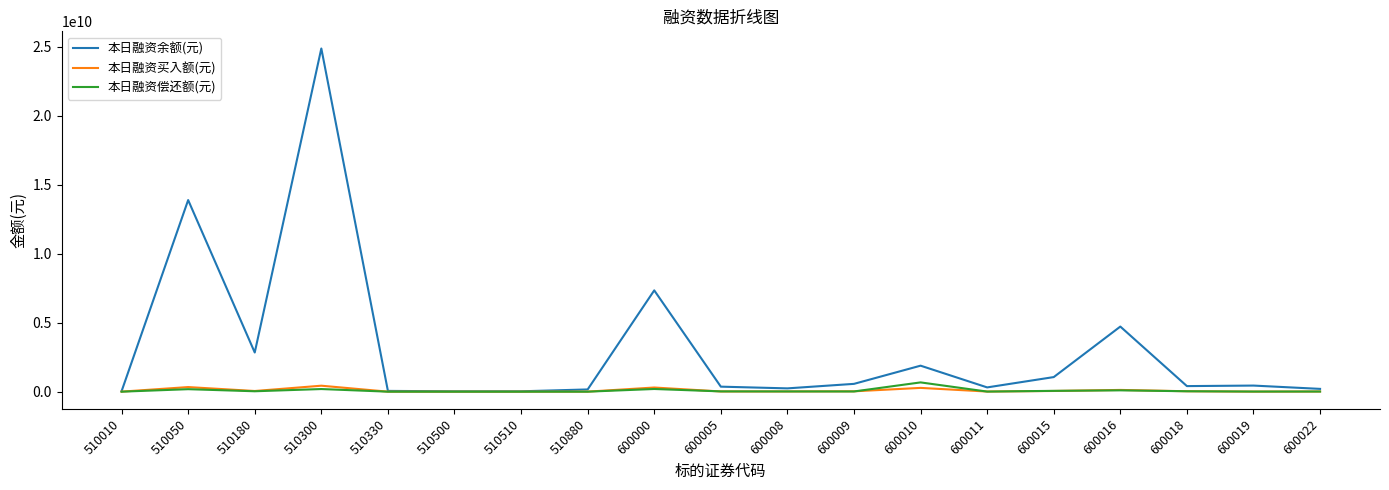

How many values in the 本日融资余额(元) series are below 404137627?

9